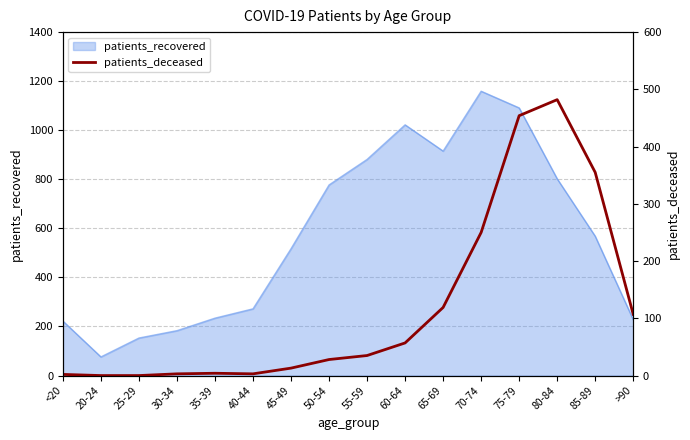

Does the chart have visible grid lines?

Yes